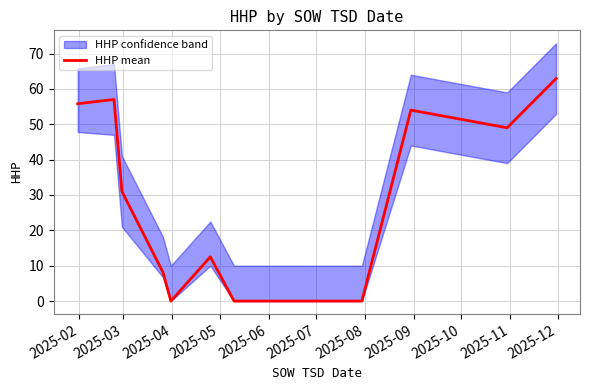

What is the average value?

25.4